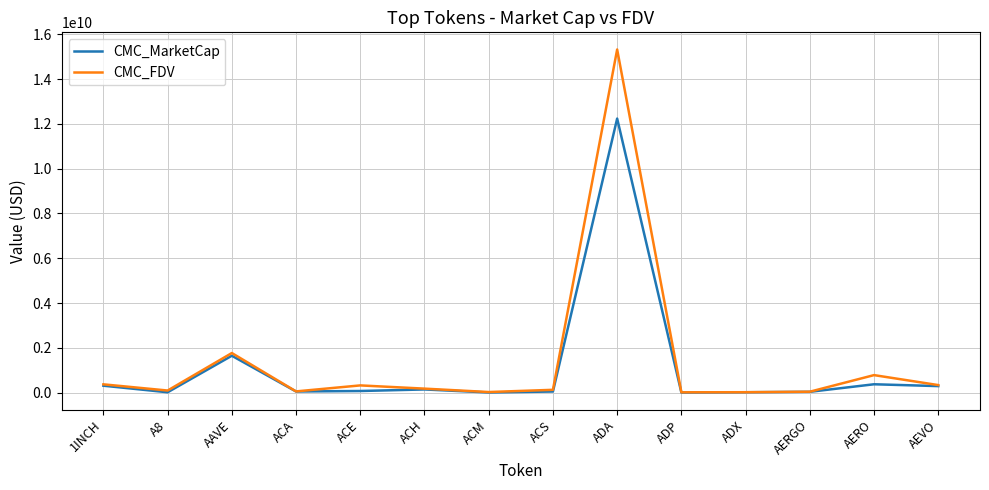

How many lines are shown in the chart?

2